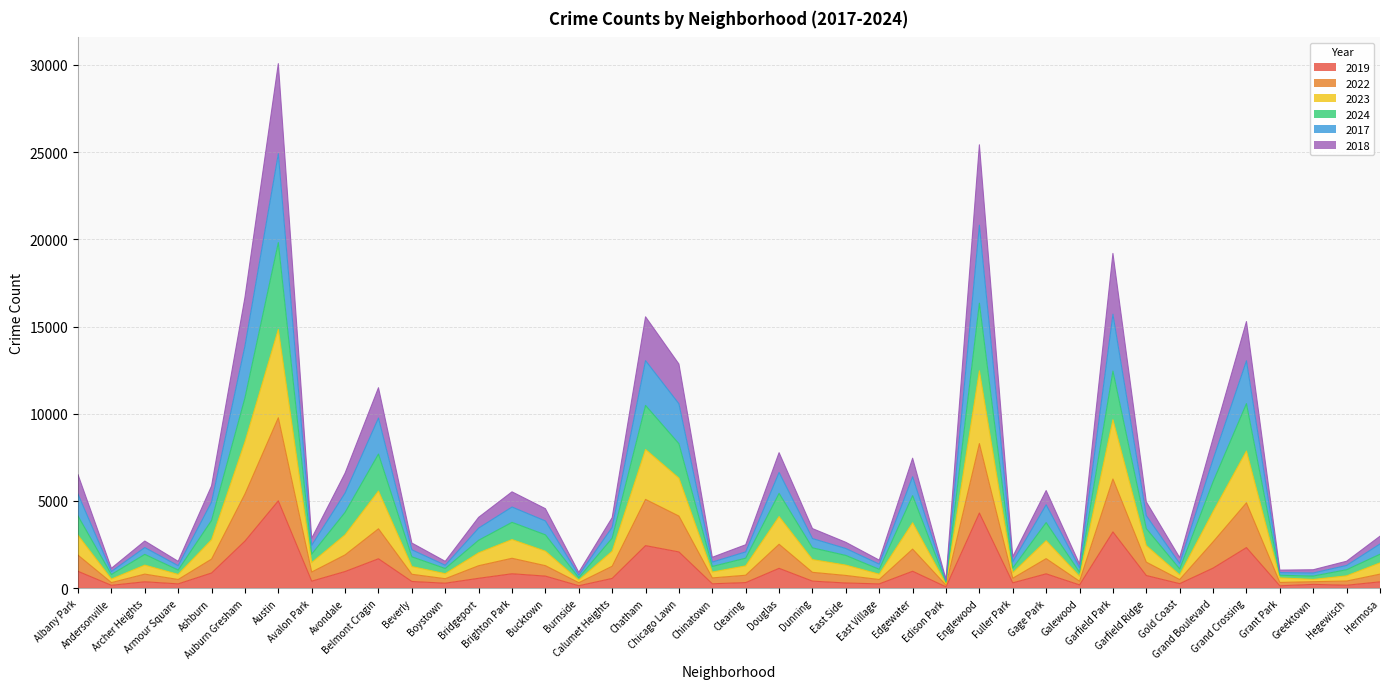

Where does the 2017 series first go above 4044?

Albany Park